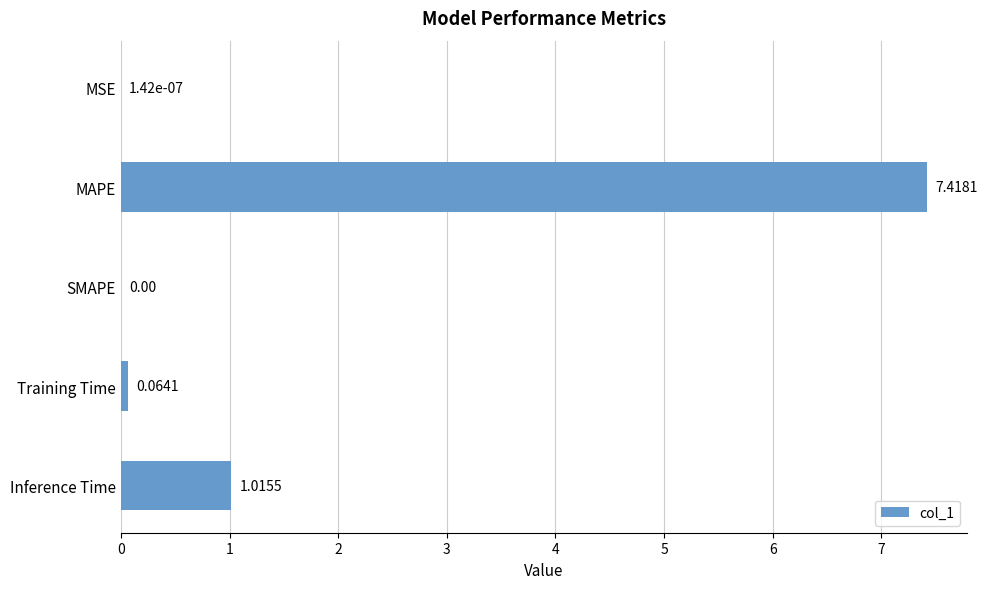

Which has a higher value, MAPE or MSE?

MAPE